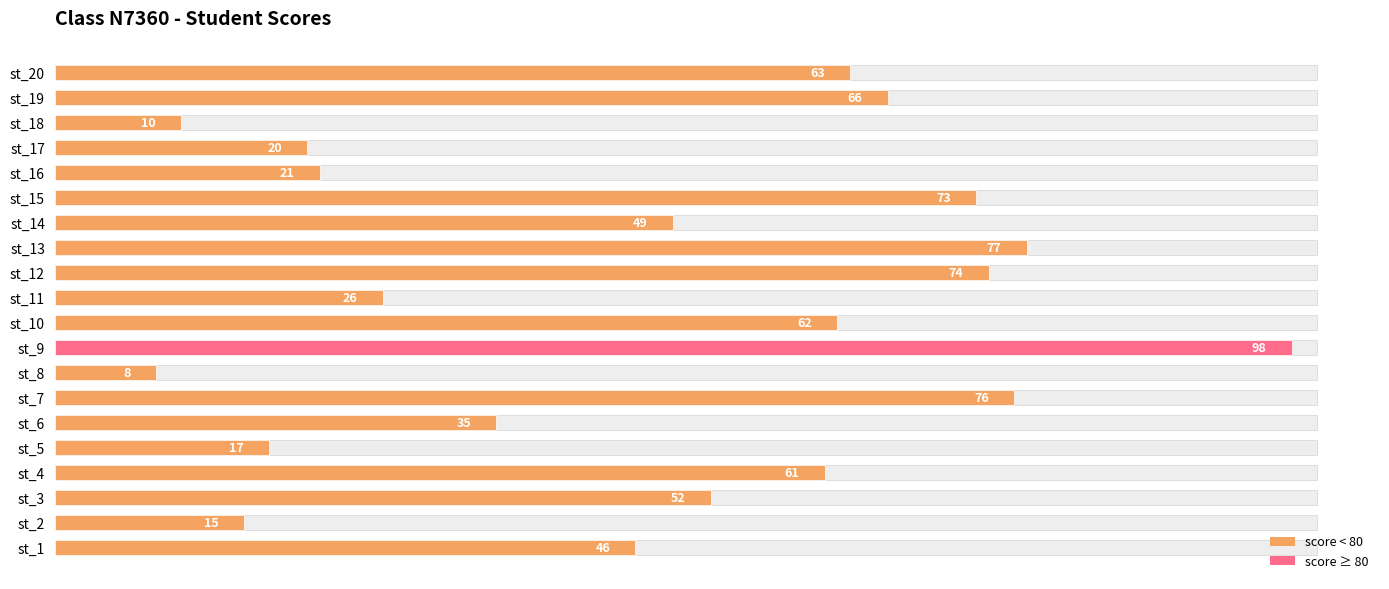

What is the minimum value shown in the chart?

8